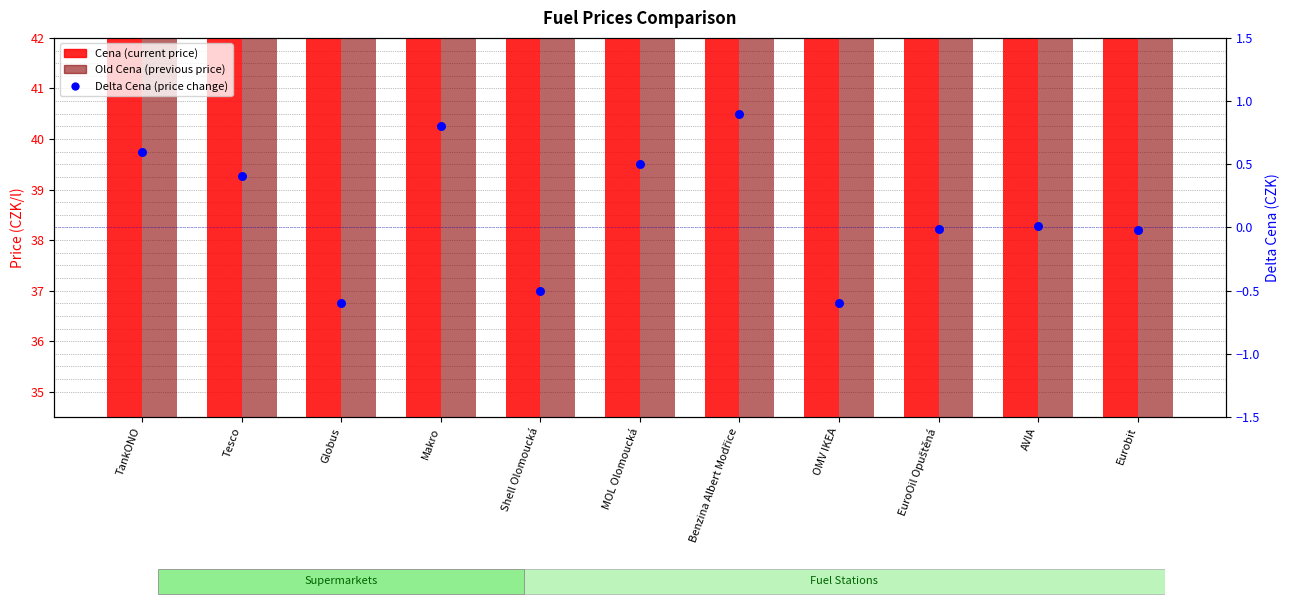

Which series contains the highest Y value?

Old Cena (previous price)